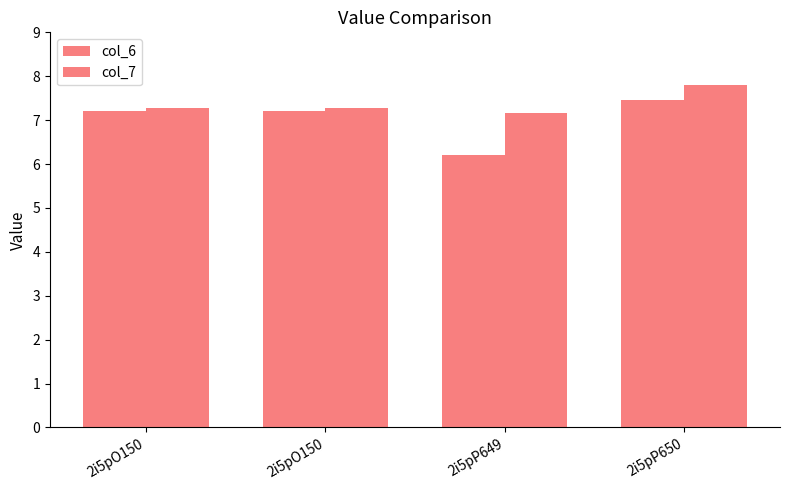

How many bars are there in each group?

2